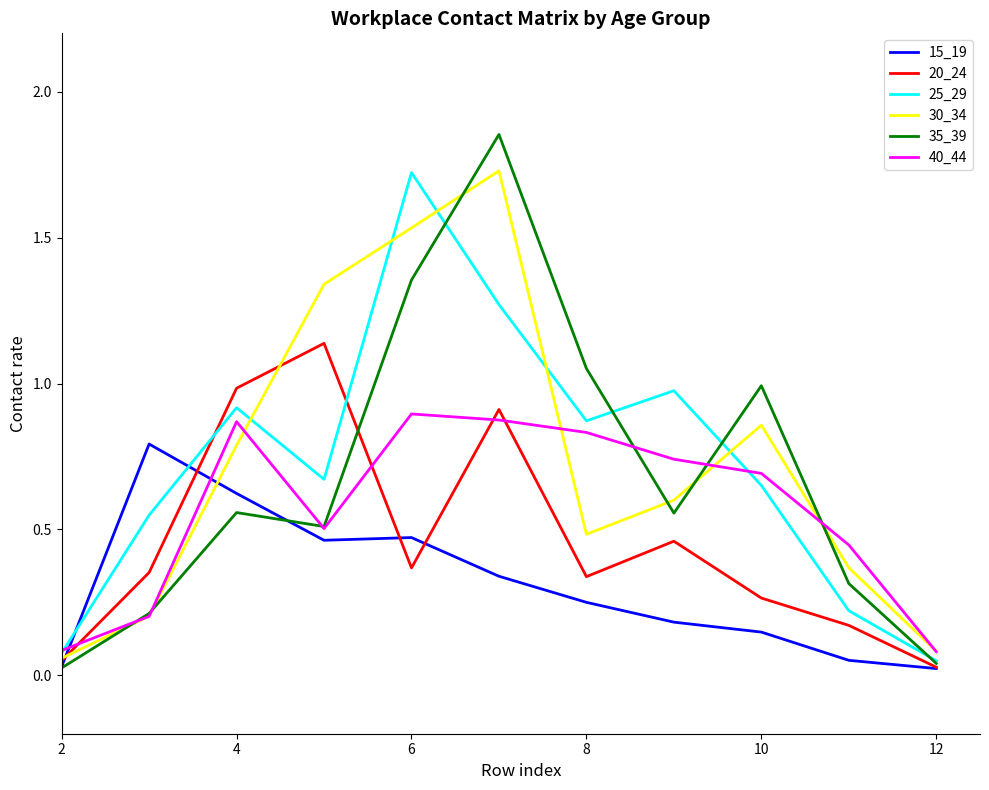

True or false: 15_19 and 30_34 cross at least once.

True